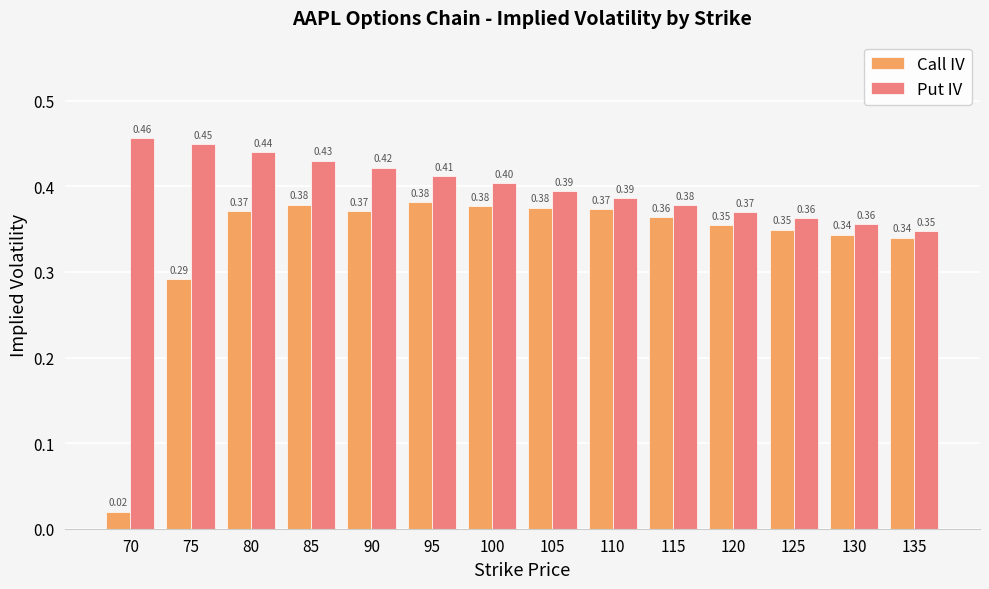

What is the sum of all Call IV values?

4.7